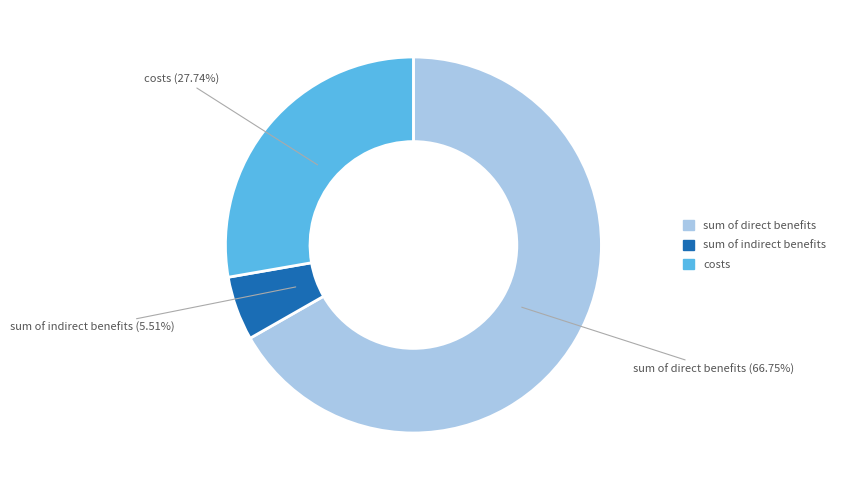

True or false: costs accounts for 28% of the total.

True